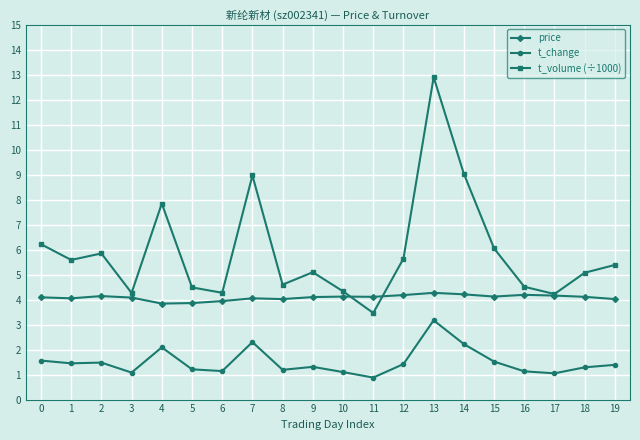

True or false: price has a value of 3.9 at 5.

True